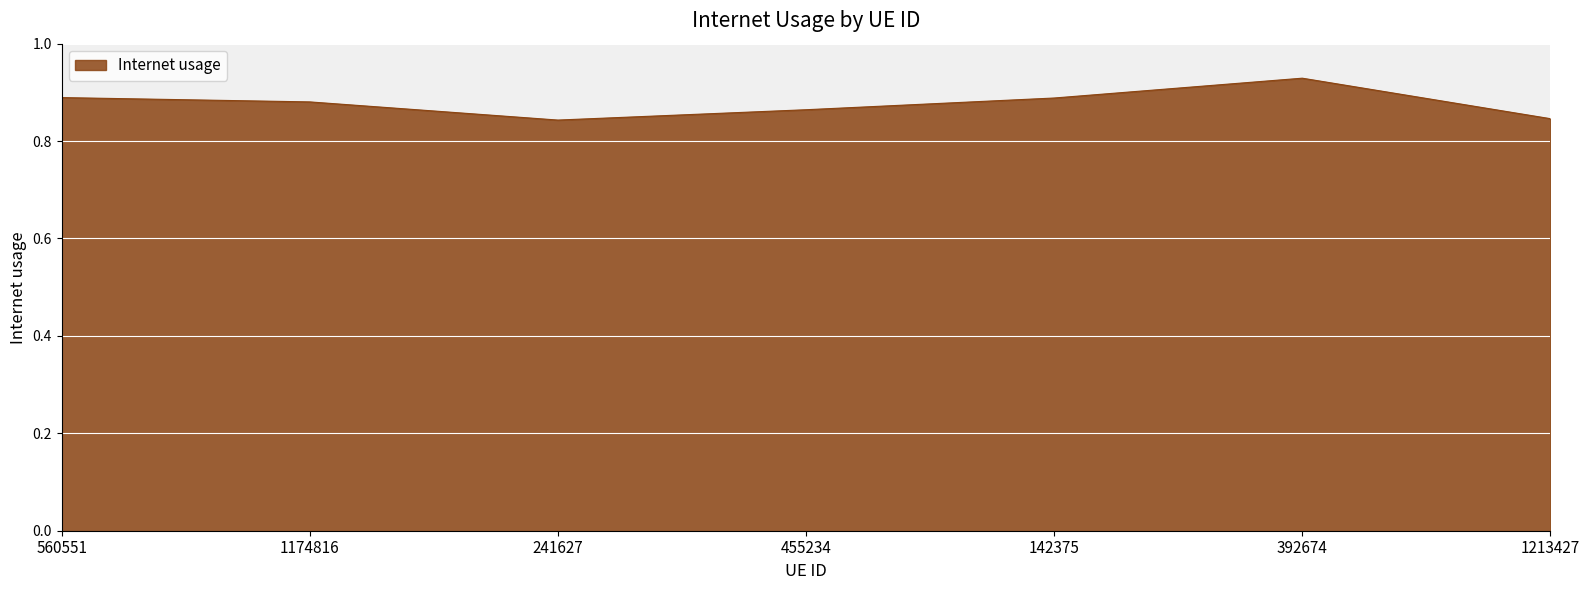

How many values are between 0 and 1?

7